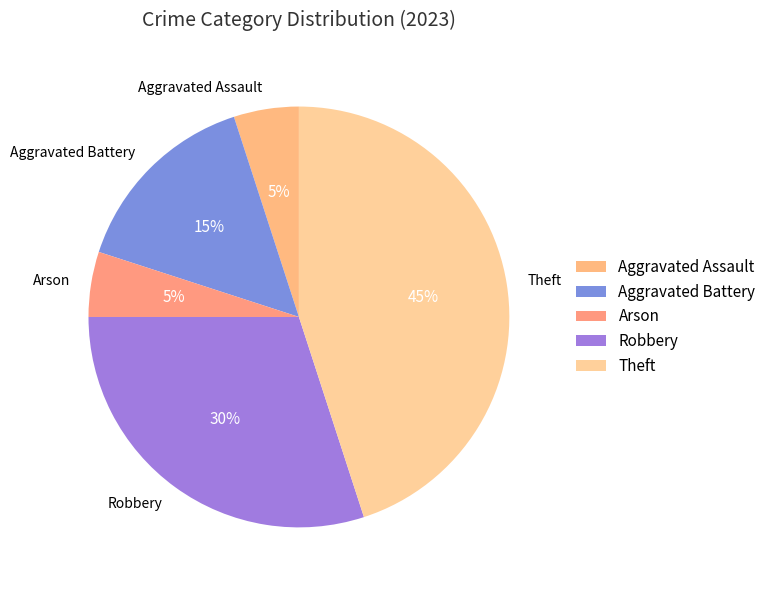

Between Arson and Aggravated Battery, which is larger?

Aggravated Battery